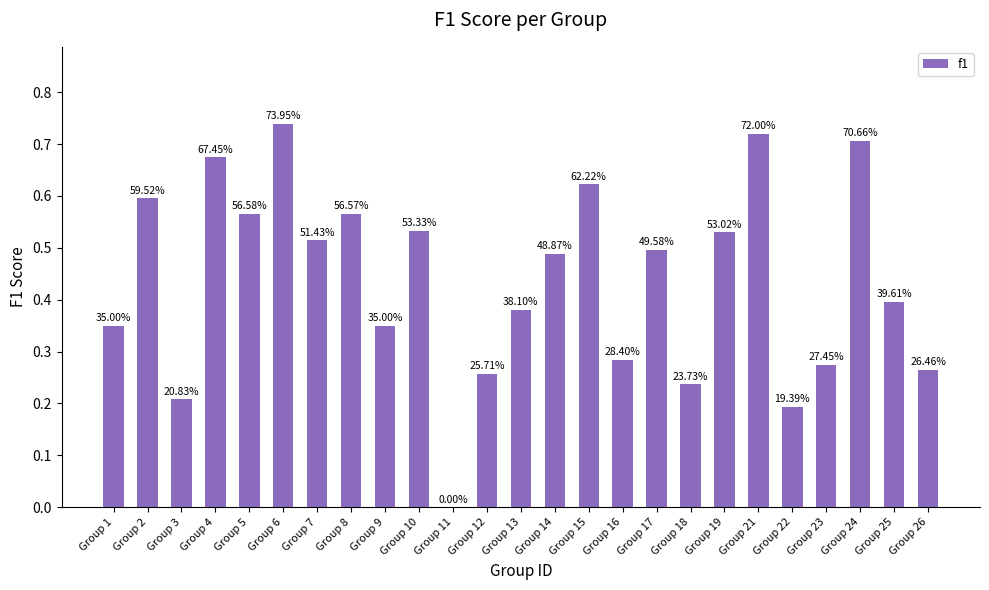

List the labels in order of value, largest first.

Group 6, Group 21, Group 24, Group 4, Group 15, Group 2, Group 5, Group 8, Group 10, Group 19, Group 7, Group 17, Group 14, Group 25, Group 13, Group 1, Group 9, Group 16, Group 23, Group 26, Group 12, Group 18, Group 3, Group 22, Group 11